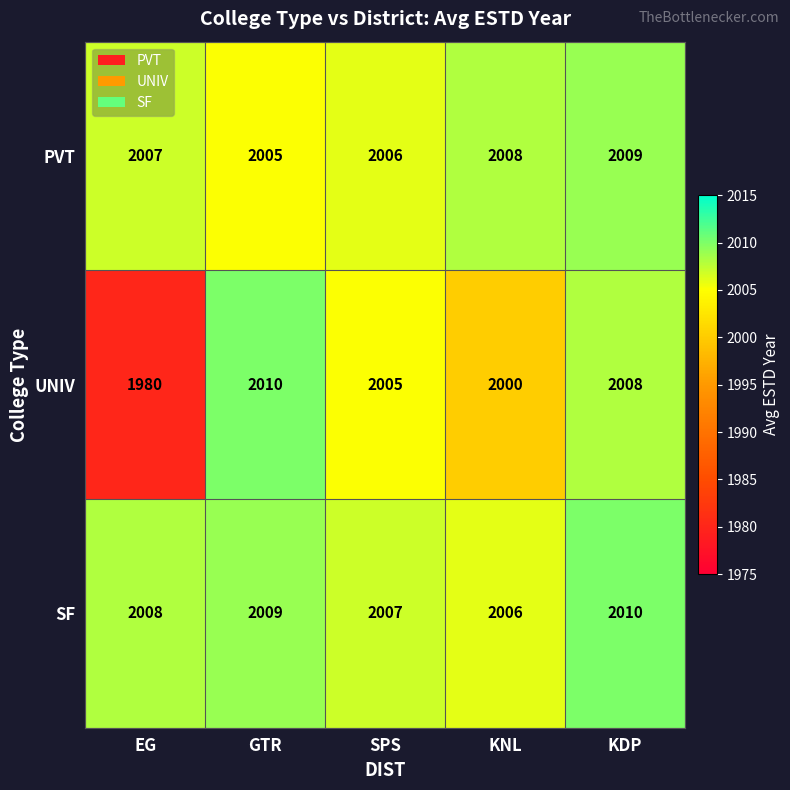

The value of SF at SPS is 555. True or false?

False